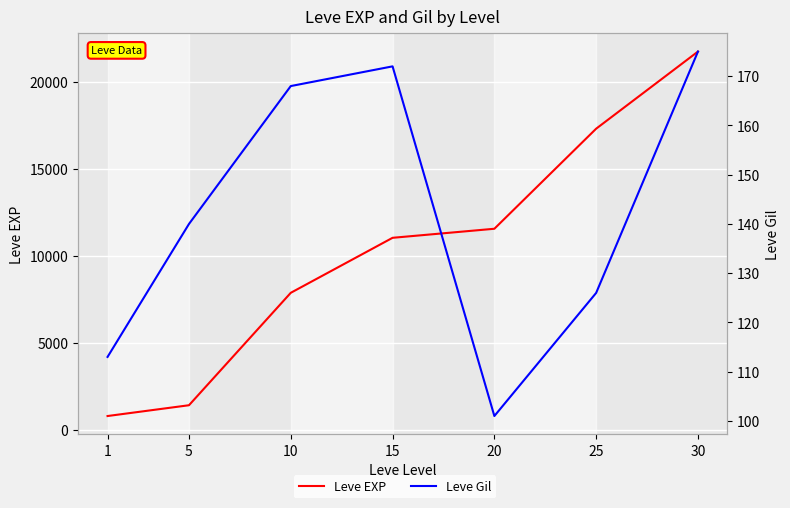

What is the spread (max minus min) of values at 25?

17184